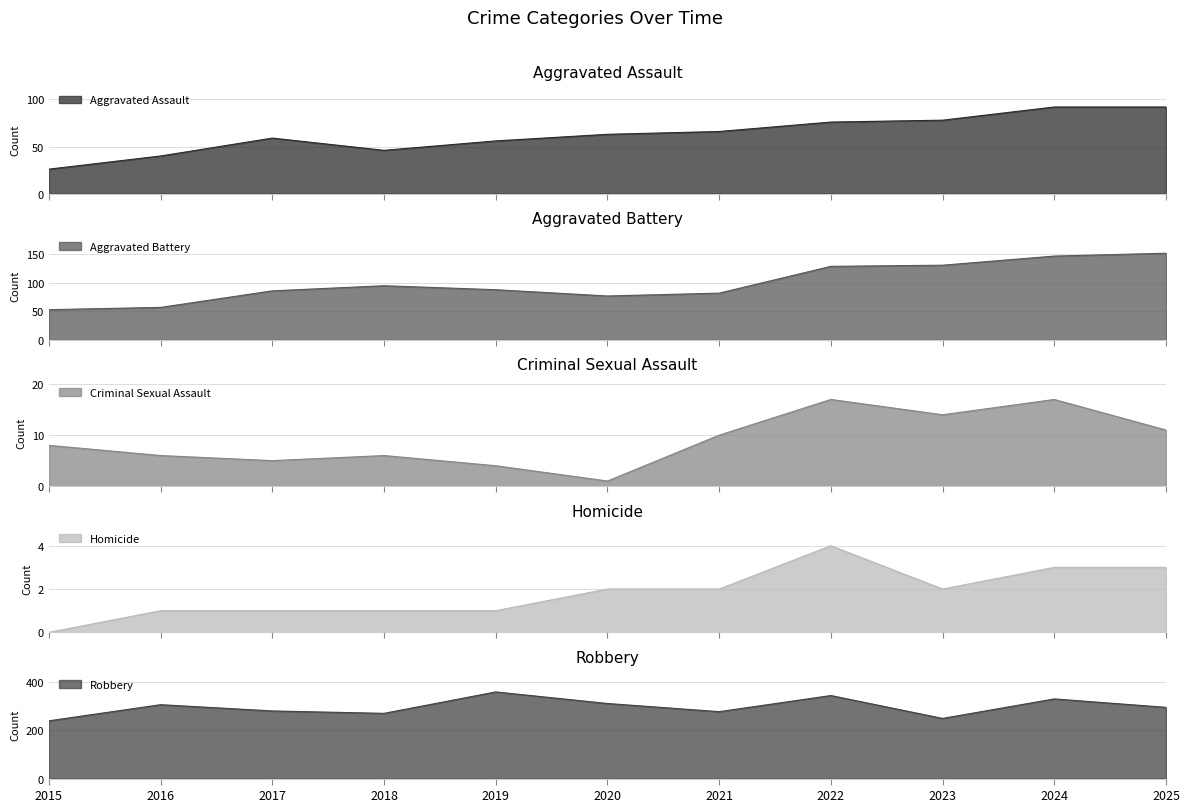

Which series has the largest total across all categories?

Robbery